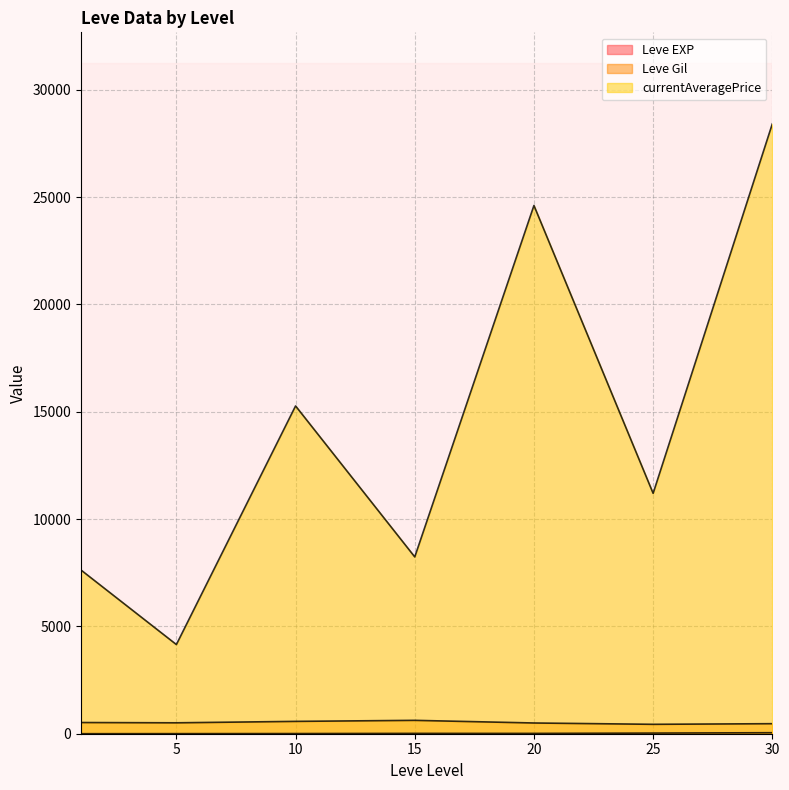

What is the sum of the Leve EXP values at 1 and 10?

14